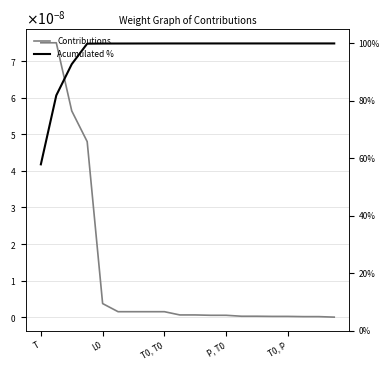

What is the maximum value shown in the chart?

1.0